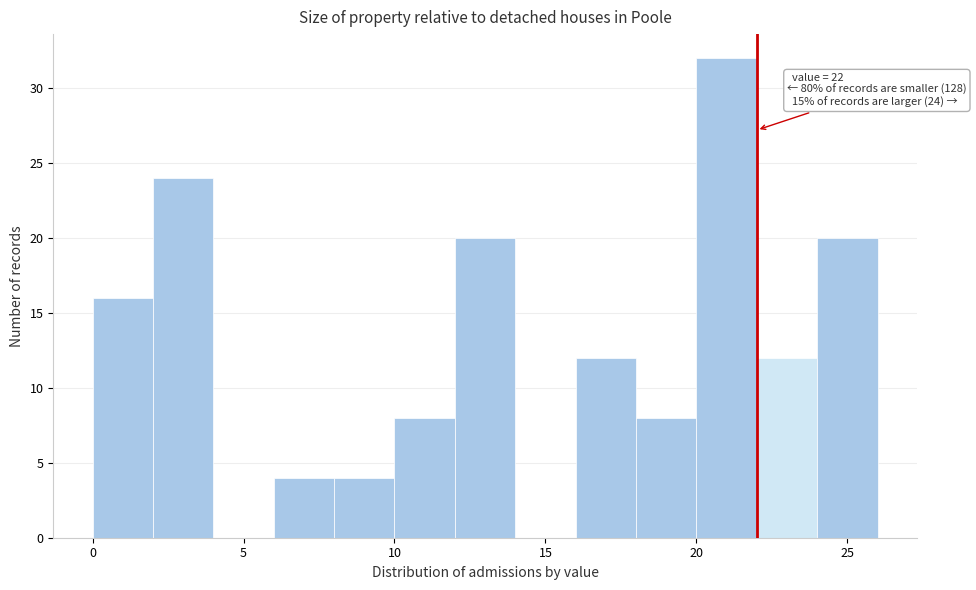

Over which range of the x-axis is the bar tallest?

20 to 22